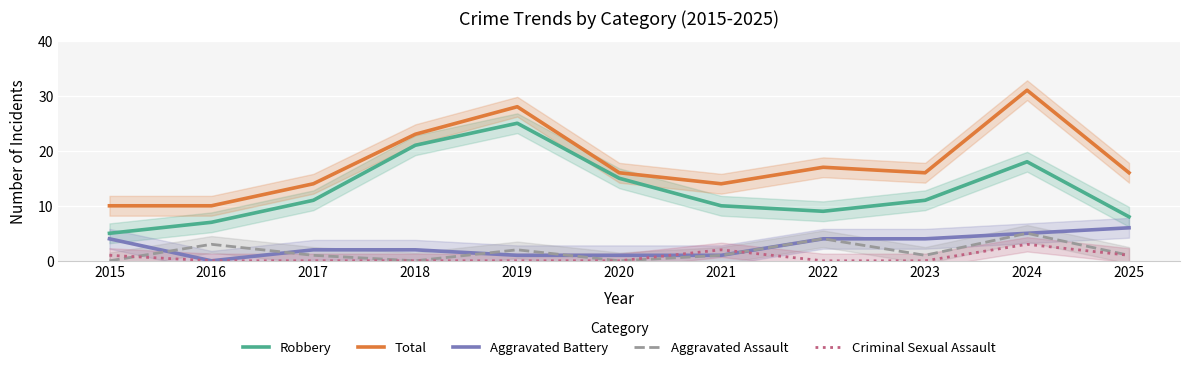

True or false: Total and Aggravated Assault intersect in this chart.

False